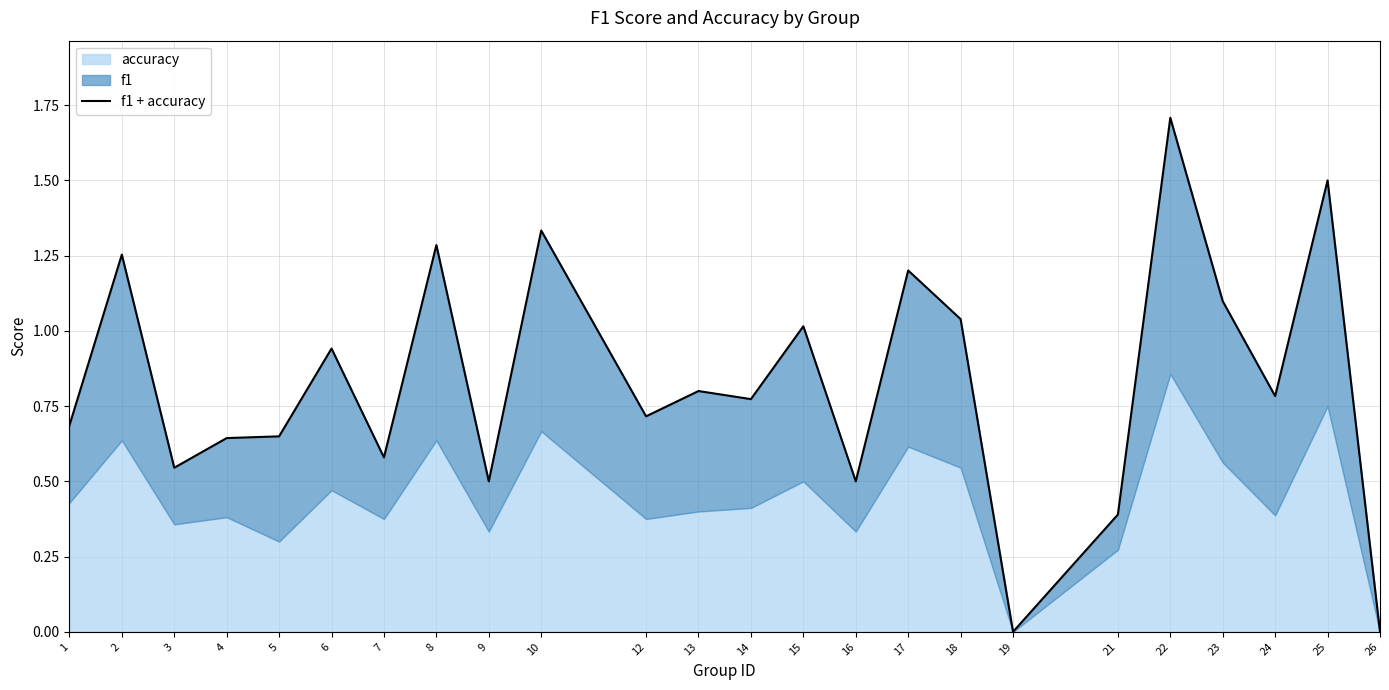

The chart shows a value of 1.2 at 14. True or false?

False